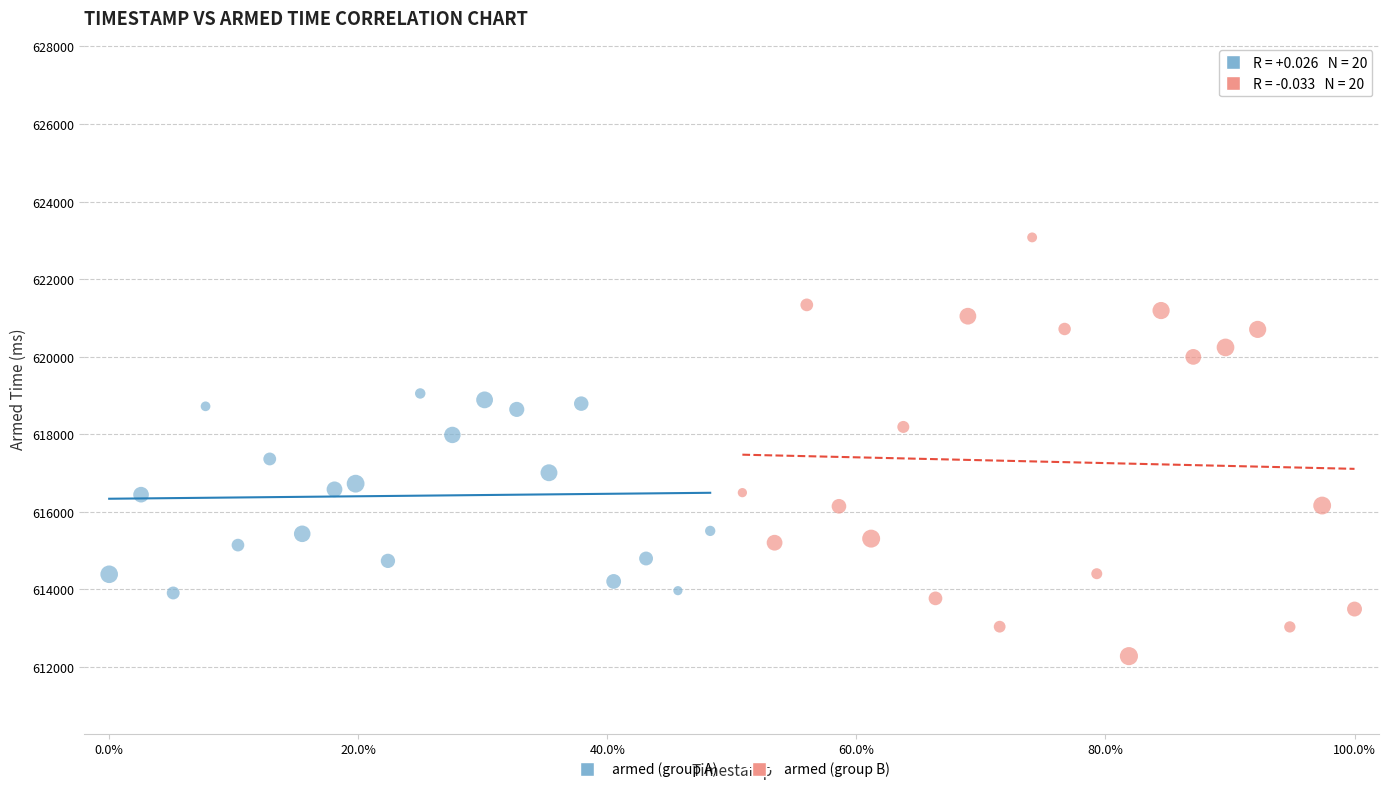

Which series reaches the minimum Y coordinate?

armed (group B)